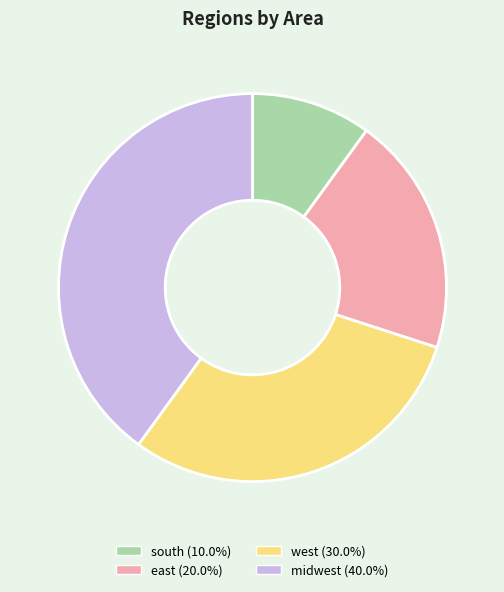

Approximately how many times larger is the value at midwest compared to south?

4.0